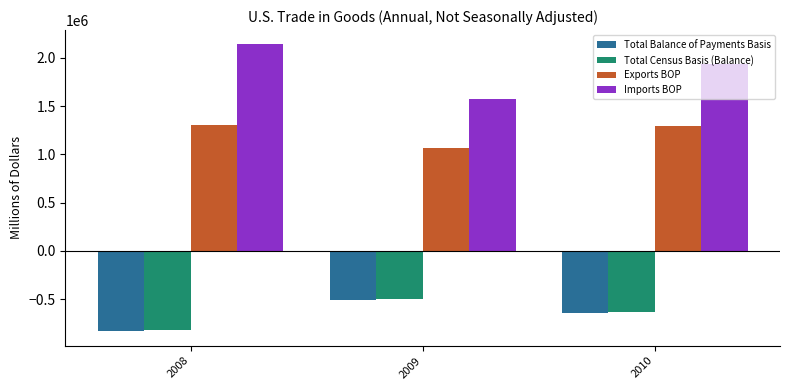

Does the chart contain stacked bars?

No